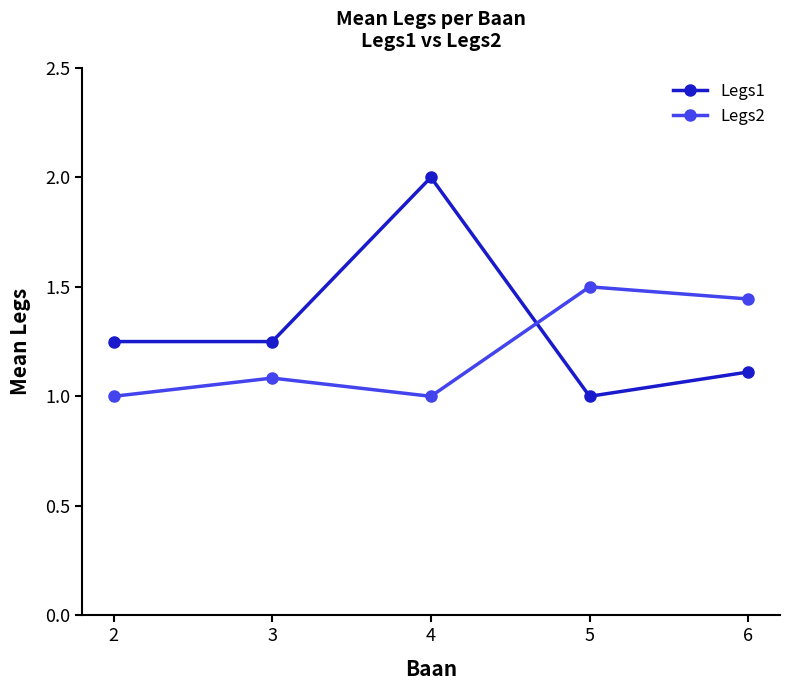

What is the difference between the Legs2 values at 3 and 6?

0.4